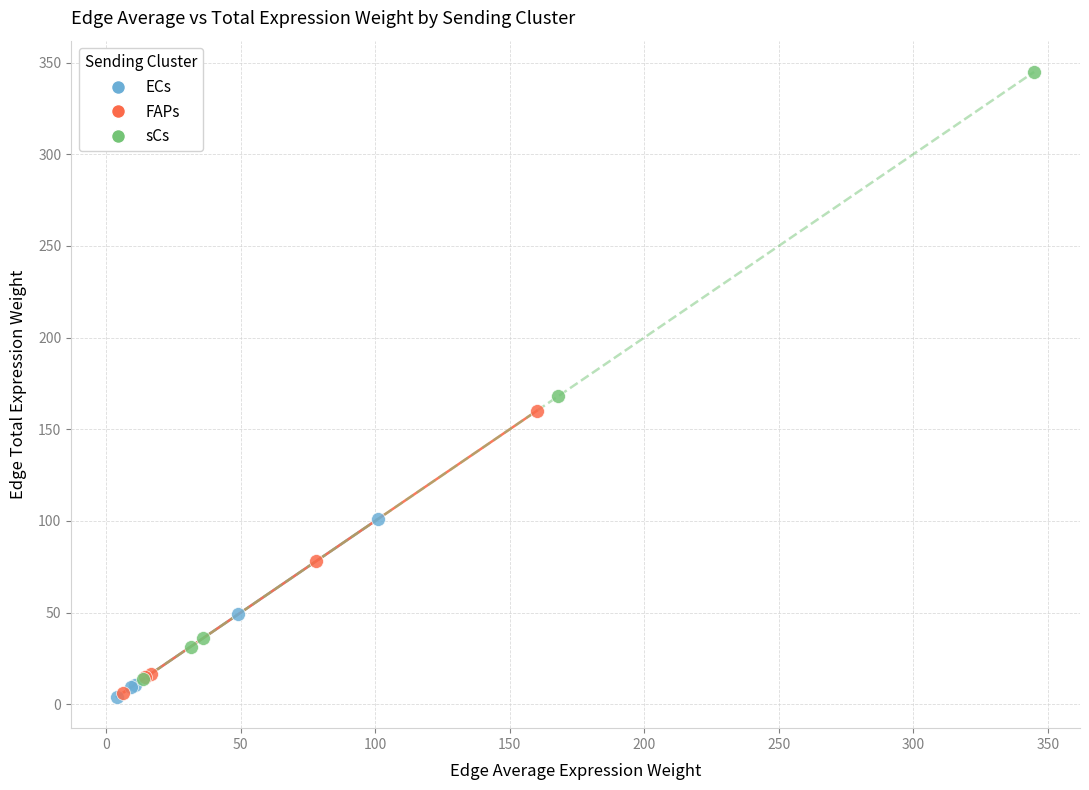

Which series has the widest spread of Y values?

sCs